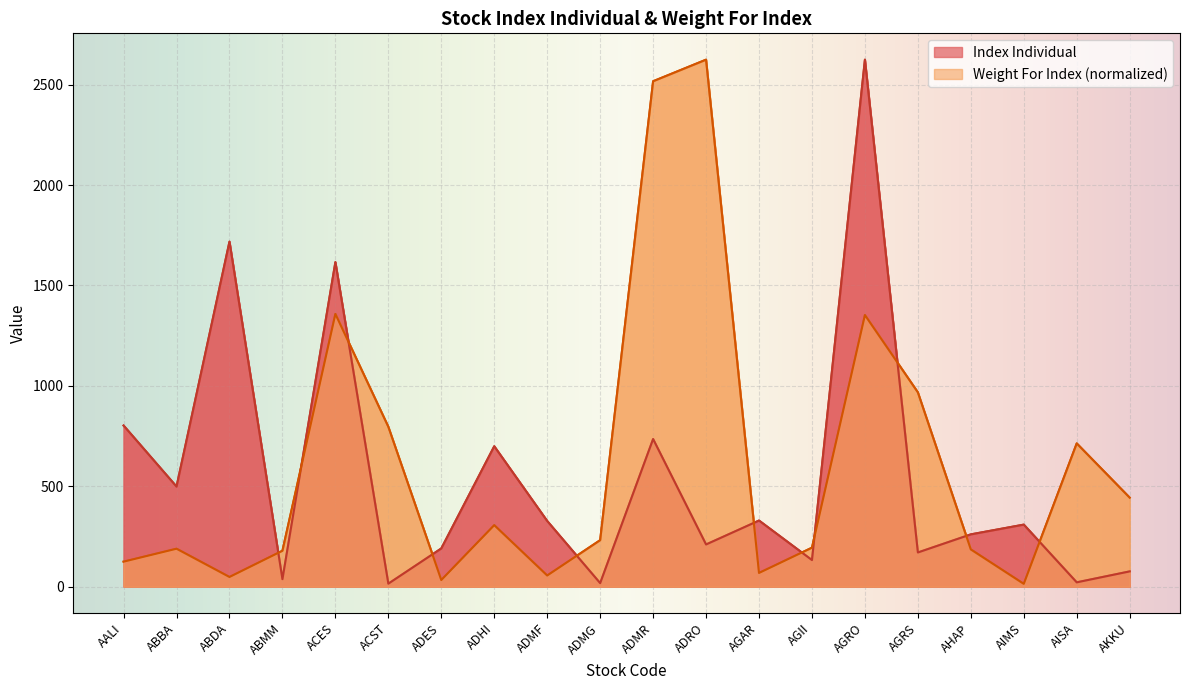

What position from the left is ADMG?

10